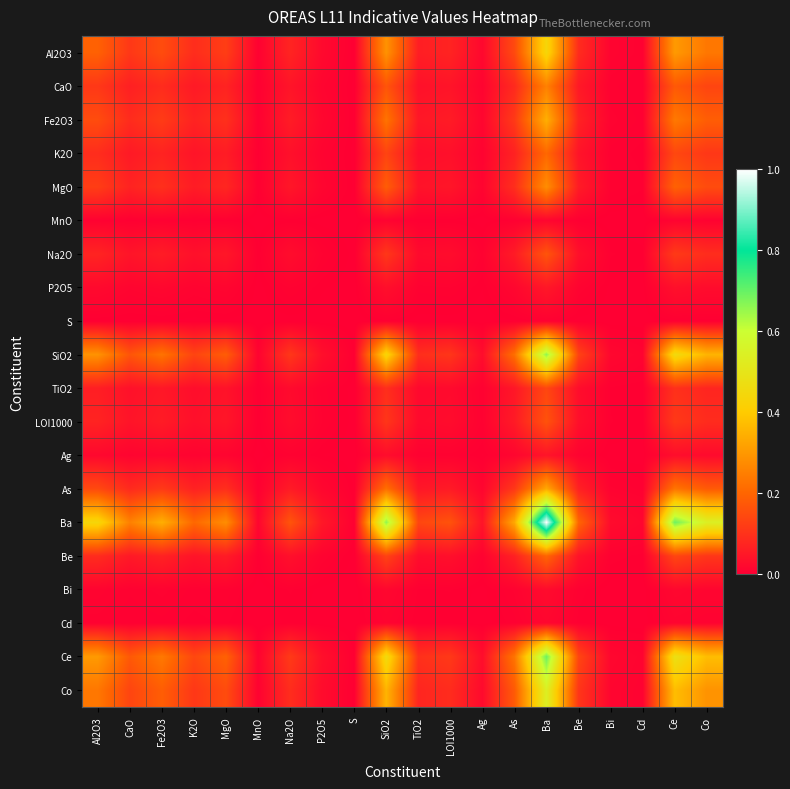

Which series has the largest total across all categories?

Ba